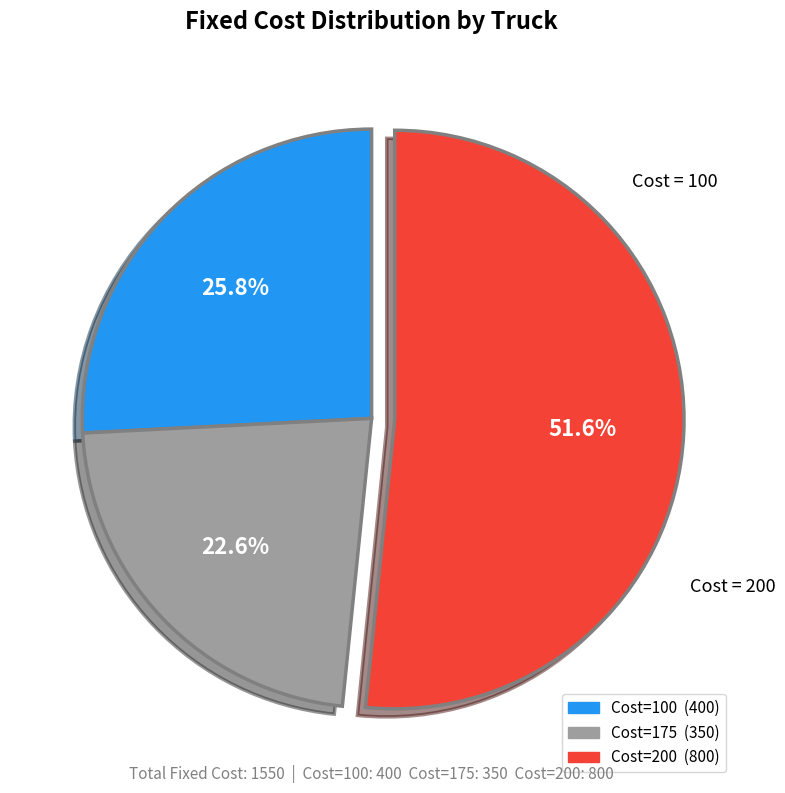

Does any single category account for the majority?

Yes